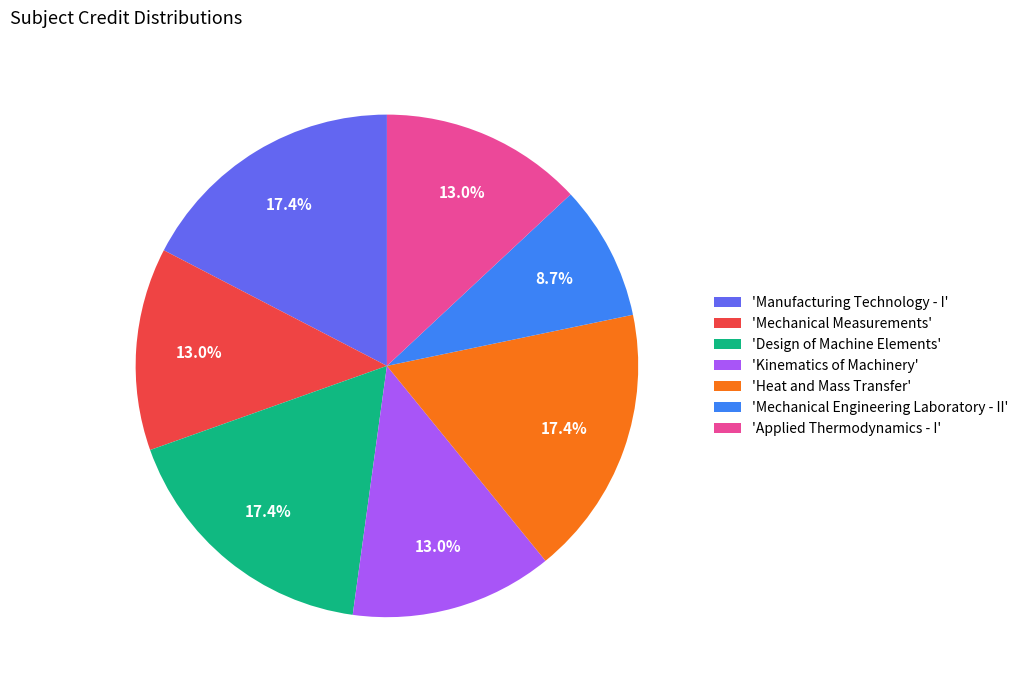

Does any single category account for the majority?

No